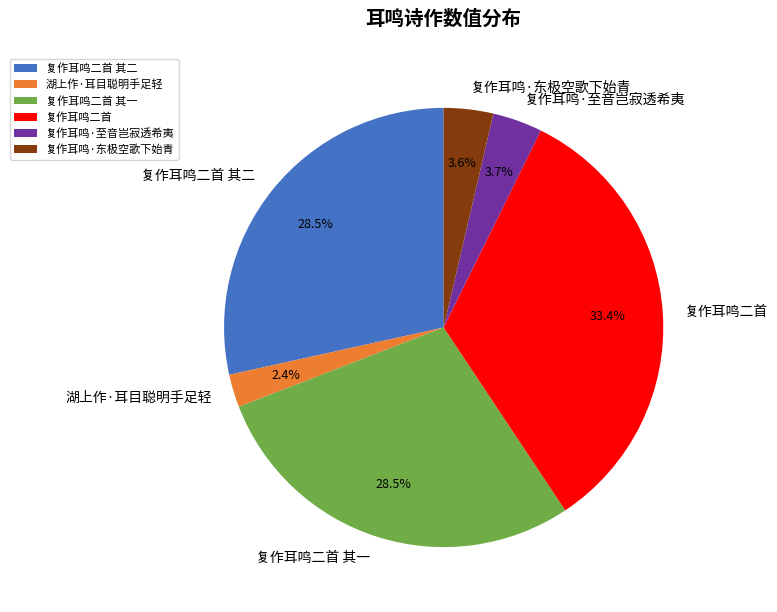

What is the smallest slice in the pie chart?

湖上作·耳目聪明手足轻